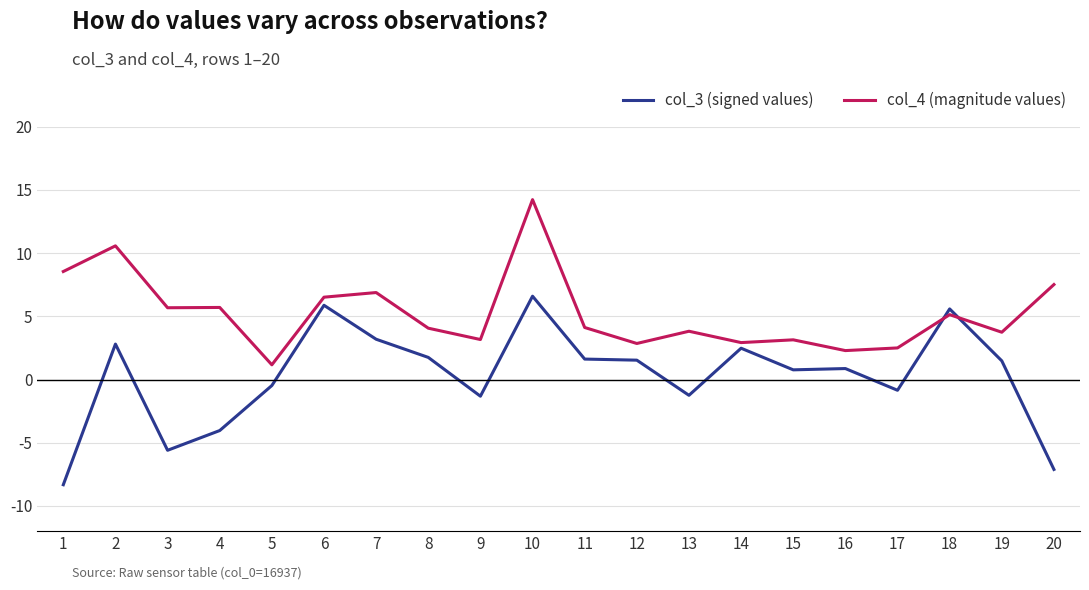

Rank the series by their average value, from lowest to highest.

col_3 (signed values), col_4 (magnitude values)